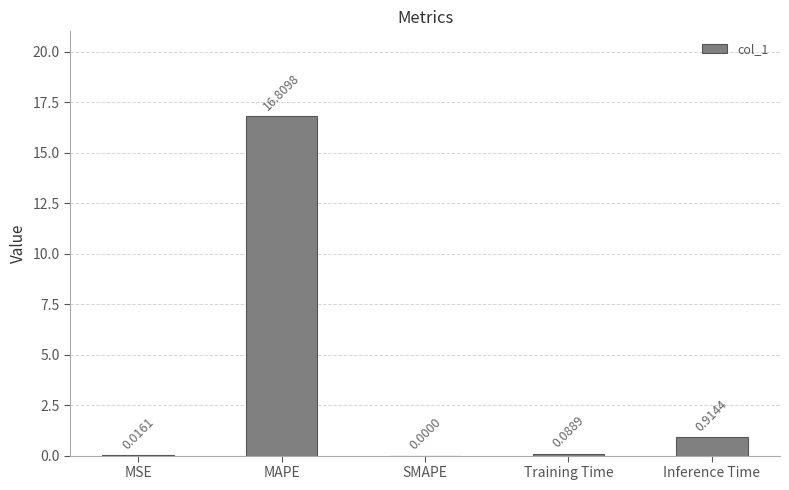

What is the sum of the values at Inference Time and Training Time?

1.0